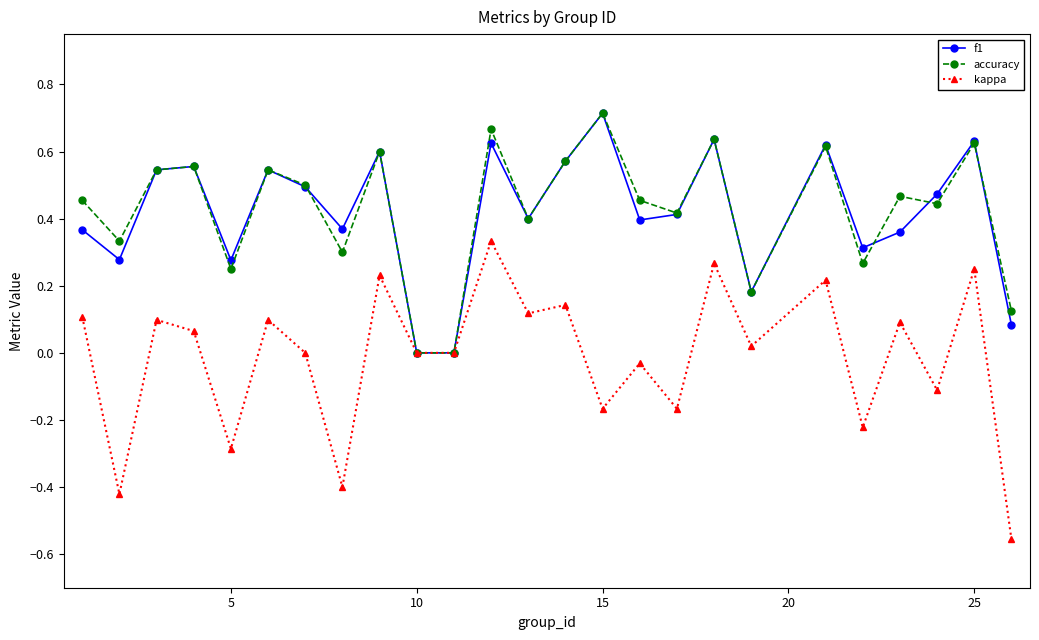

Which series has the widest spread of values?

kappa